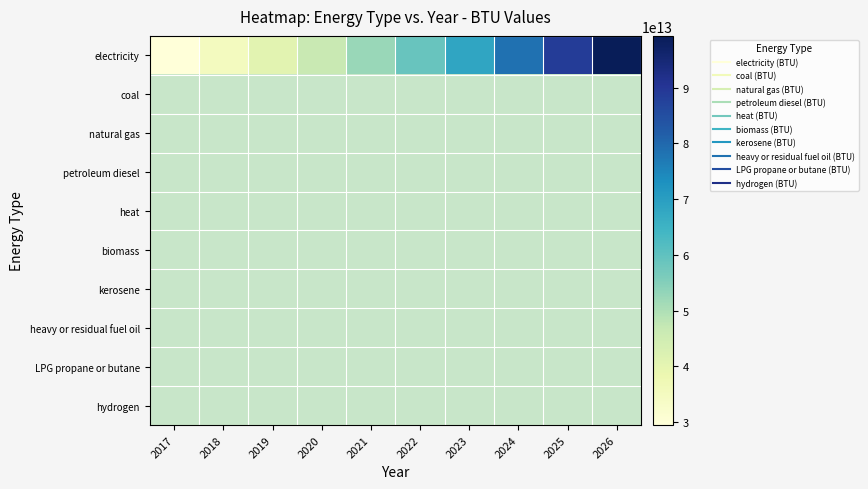

Which has a higher value, 2023 or 2019?

2023